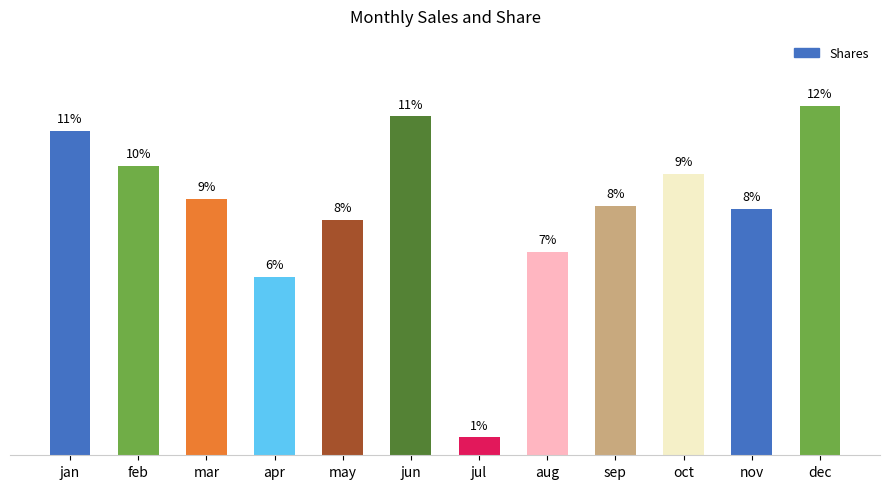

Reading left to right, list all the values displayed in this chart.

jan=0.1	feb=0.1	mar=0.1	apr=0.1	may=0.1	jun=0.1	jul=0.0	aug=0.1	sep=0.1	oct=0.1	nov=0.1	dec=0.1